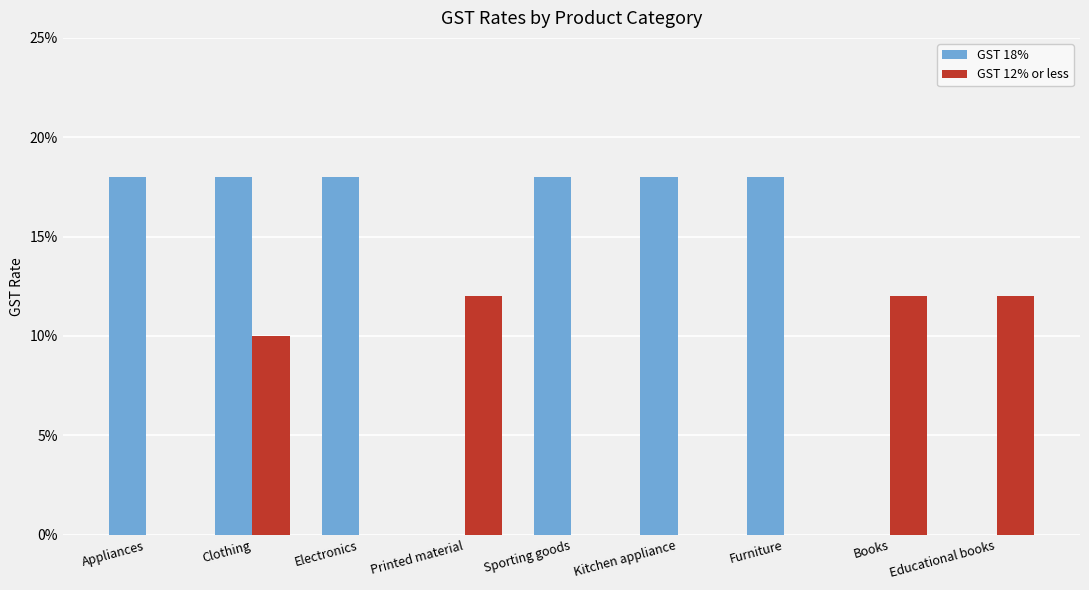

What are all the series names shown in the legend?

GST 18%, GST 12% or less